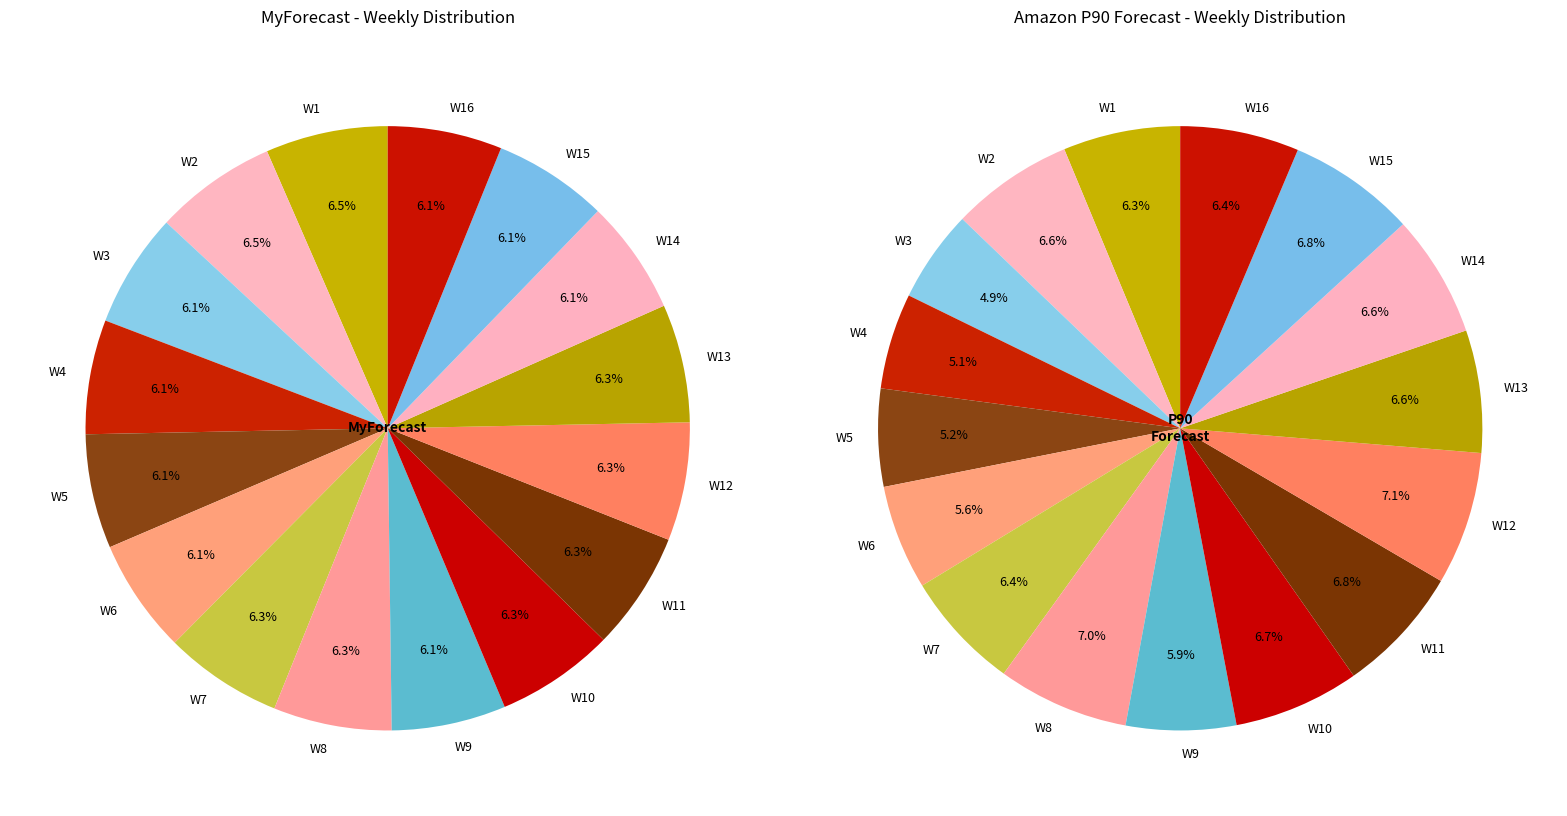

Does W13 represent more than half of the total?

No